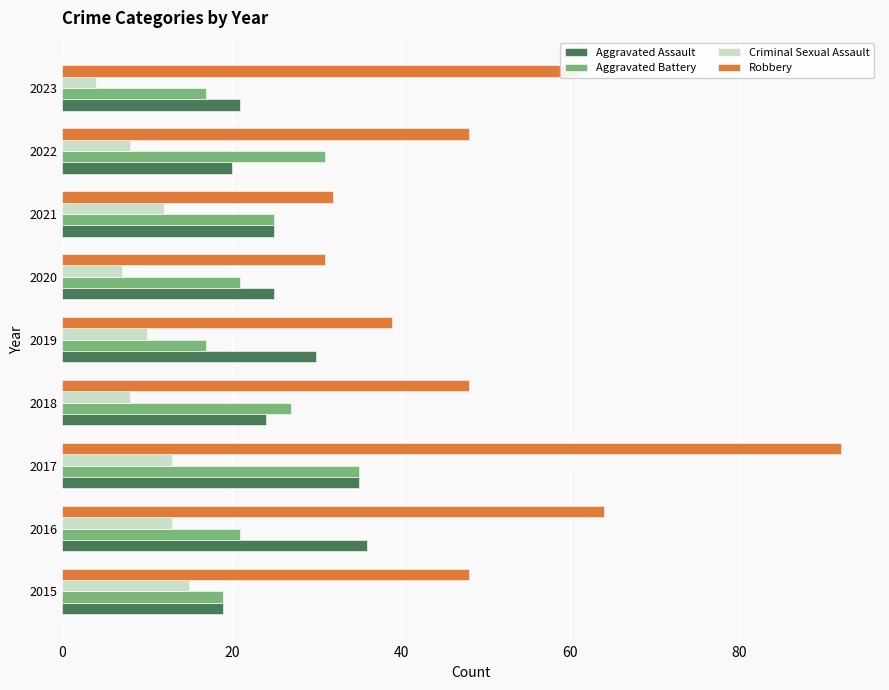

Which label corresponds to the largest value in the chart?

2017